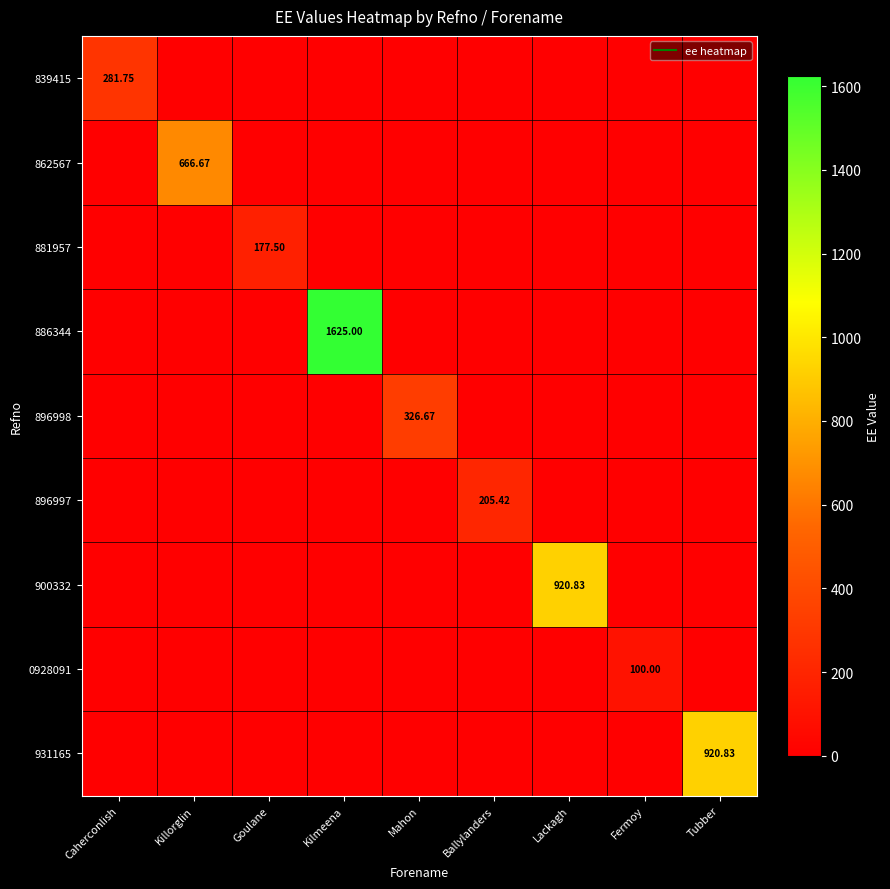

How many data points in 0928091 are above 0?

1